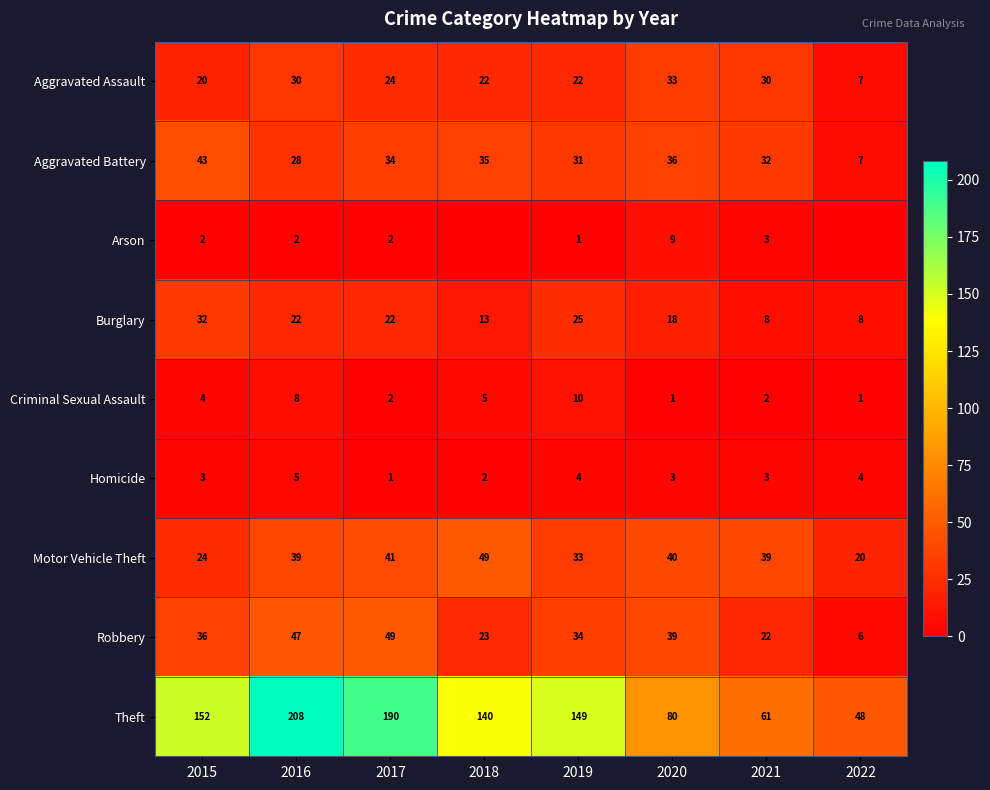

At which label does Aggravated Assault first exceed 24?

2016